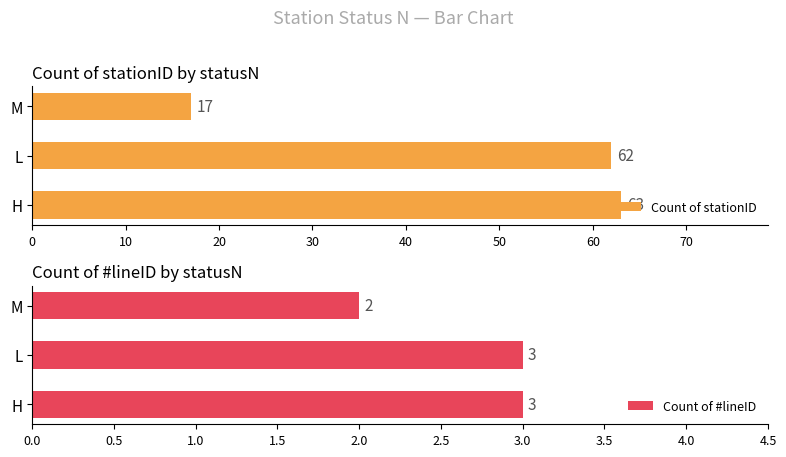

What is the sum of the Count of stationID values at L and H?

125